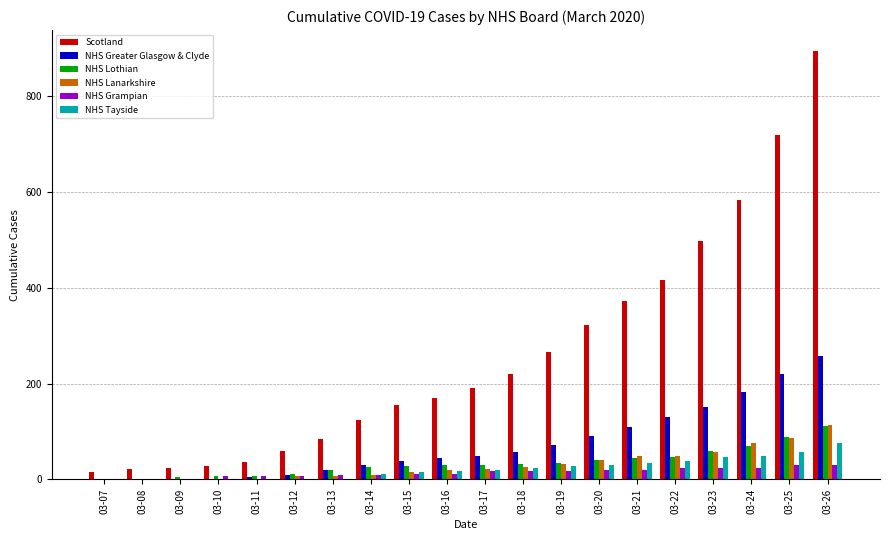

How many categories are shown in the chart?

20